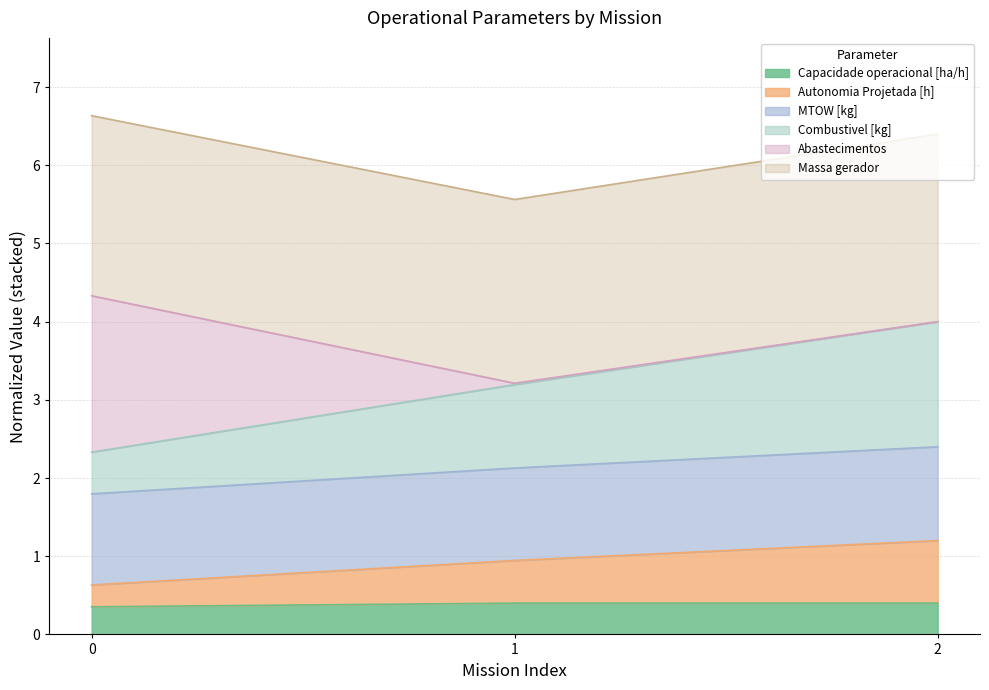

Which has a higher value, 1 or 0?

1